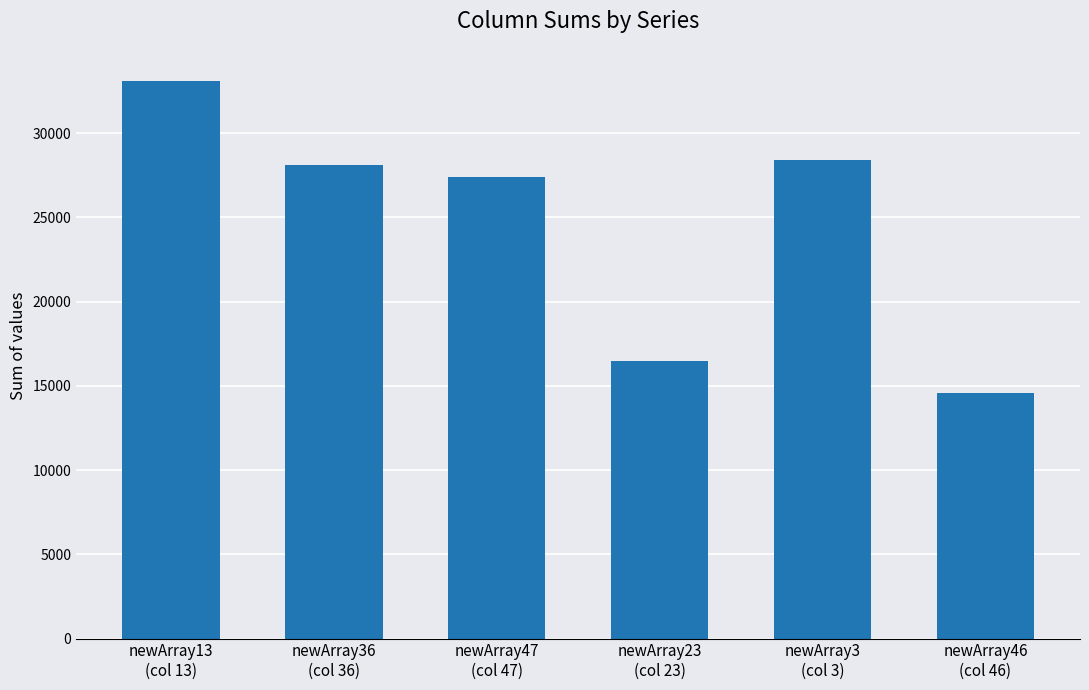

How many data points are less than 28127?

3